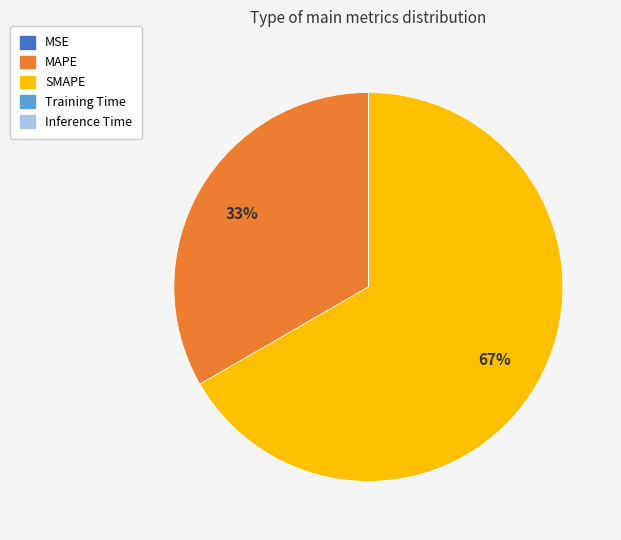

Which category accounts for the majority?

SMAPE